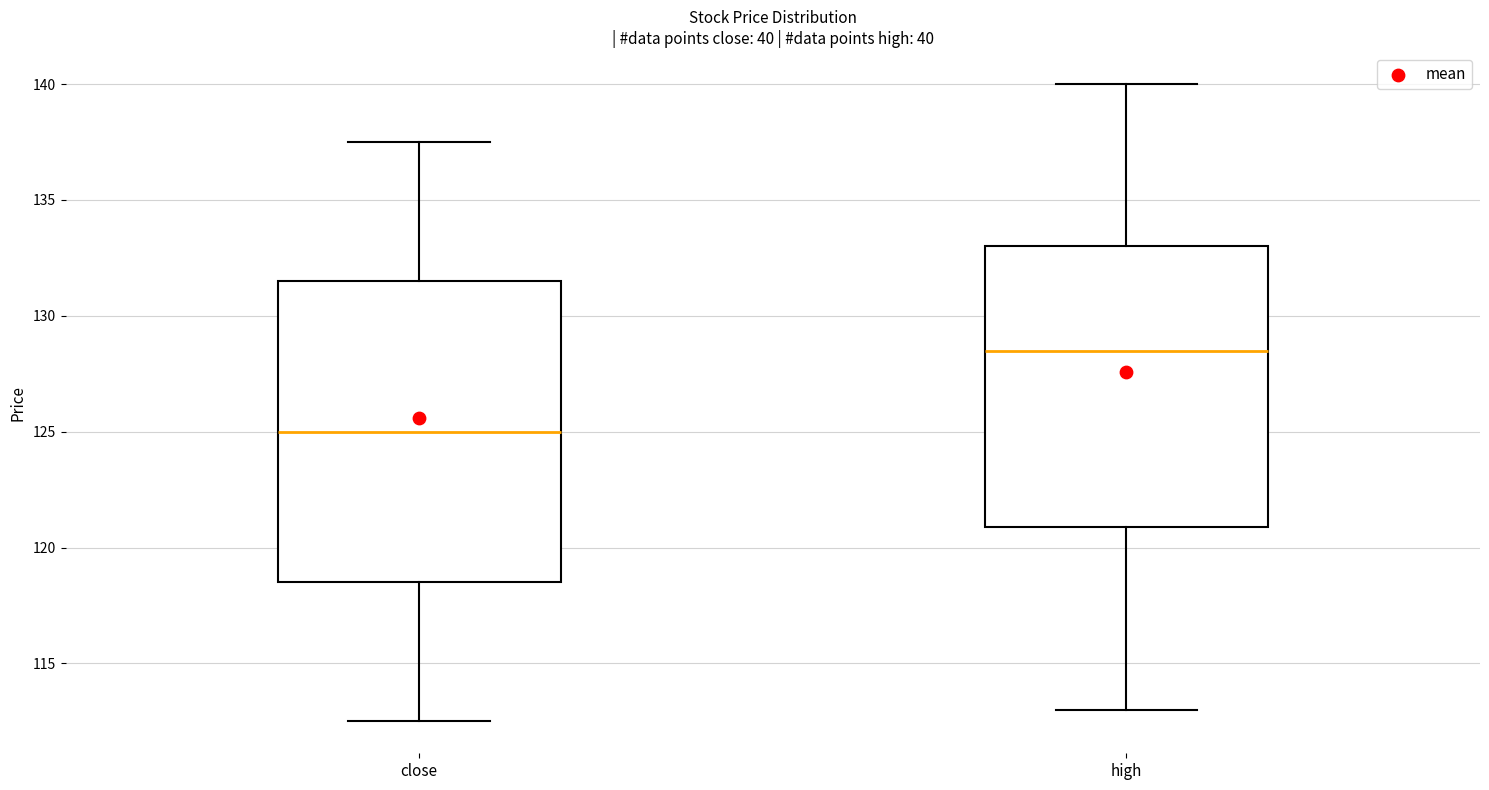

Reading left to right, read every box against the y-axis: the position of its median line, the range the box covers, and the ends of its whiskers. The values are not printed on the chart, so give them approximately, as read against the axis.

close: median 125.0, box 118.5 to 131.5, whiskers 112.5 to 137.5
high: median 128.5, box 121.0 to 133.0, whiskers 113.0 to 140.0